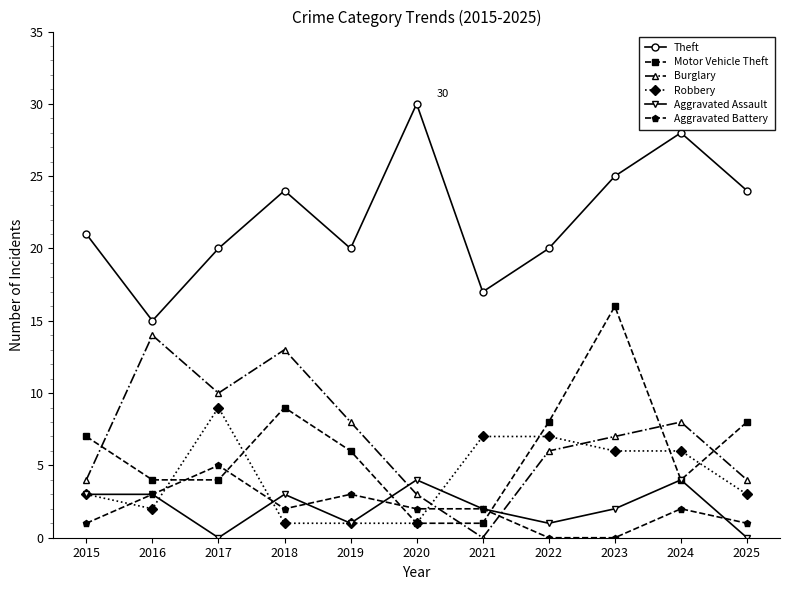

The value of Theft at 2023 is 6. True or false?

False